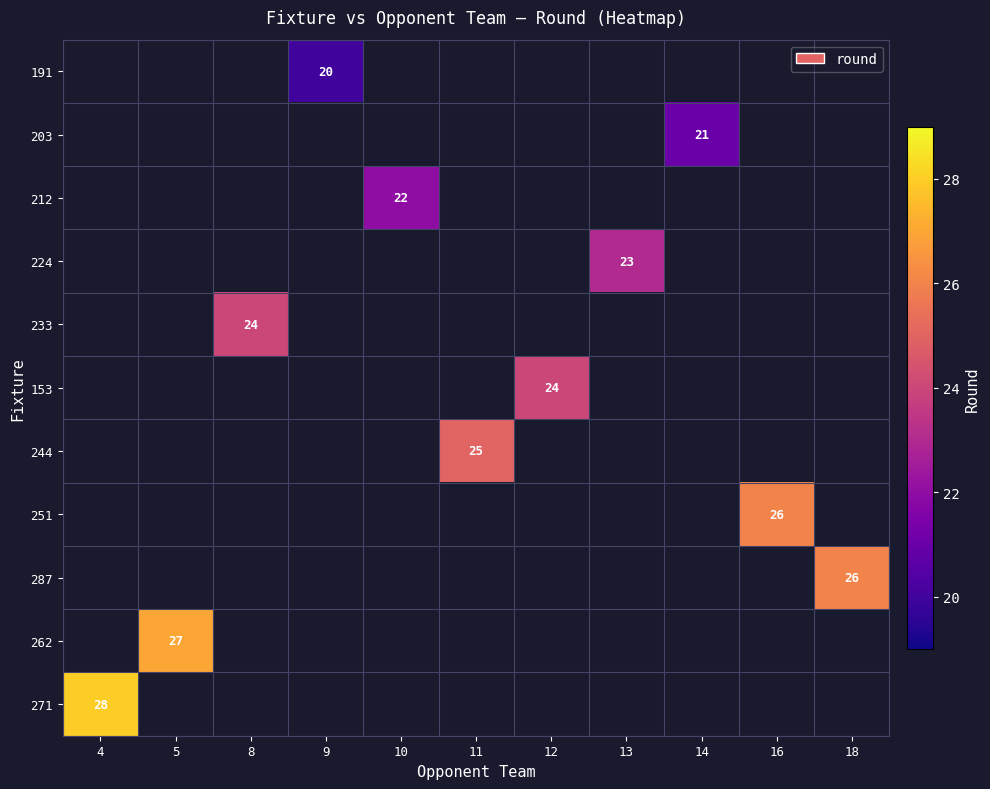

At 9, list the series in order from largest to smallest.

191, 203, 212, 224, 233, 153, 244, 251, 287, 262, 271